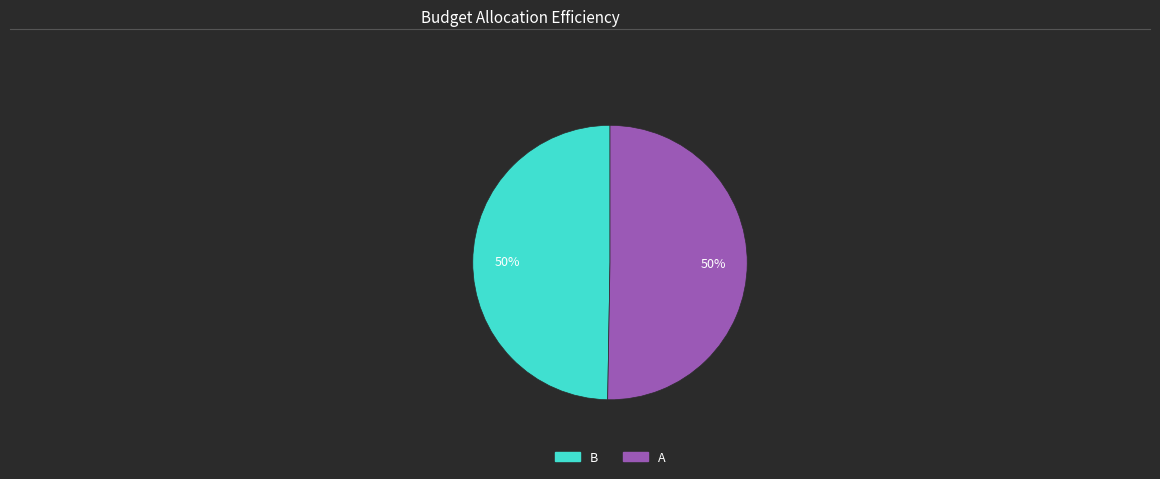

The B slice represents 50% of the pie. True or false?

True